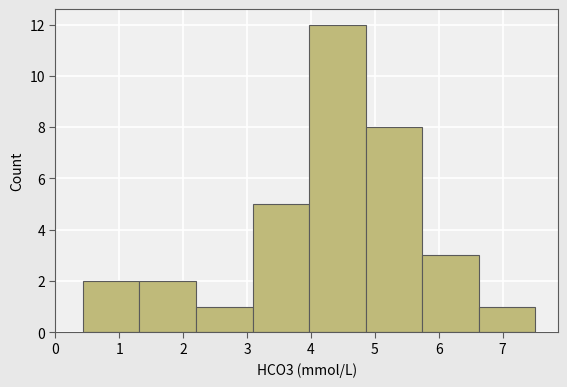

Reading left to right, transcribe this chart: for each bar, give the range it covers on the x-axis and its height. Neither the bar edges nor the heights are printed on the chart, so give them approximately, as read against the axes.

0.4 to 1.3: 2
1.3 to 2.2: 2
2.2 to 3.1: 1
3.1 to 4.0: 5
4.0 to 4.9: 12
4.9 to 5.7: 8
5.7 to 6.6: 3
6.6 to 7.5: 1